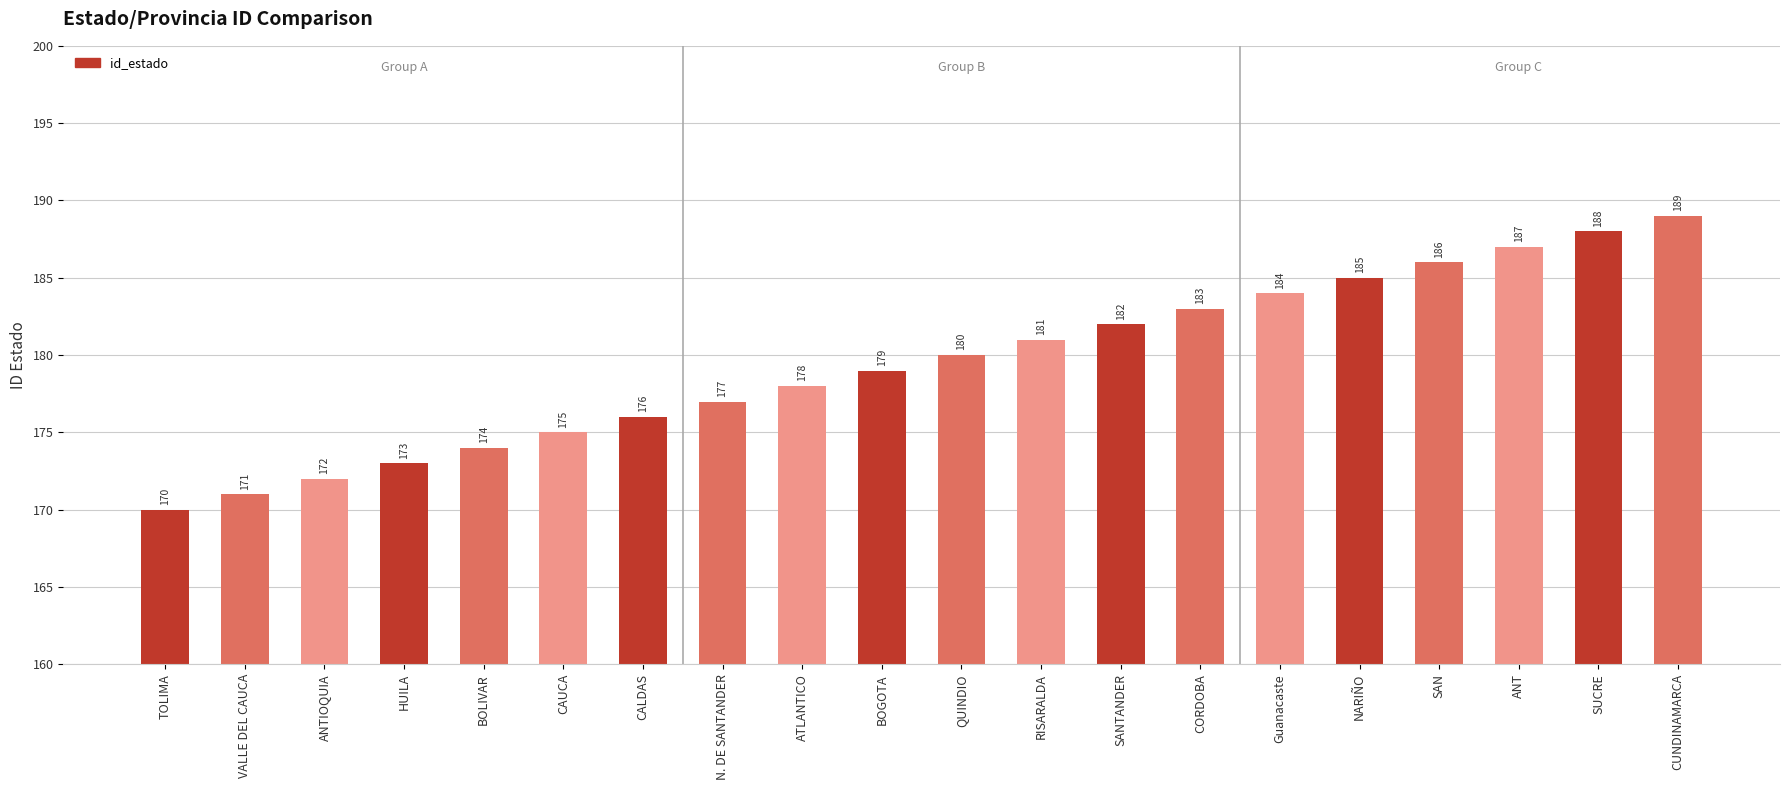

Are the bars grouped side by side (vs. stacked)?

No